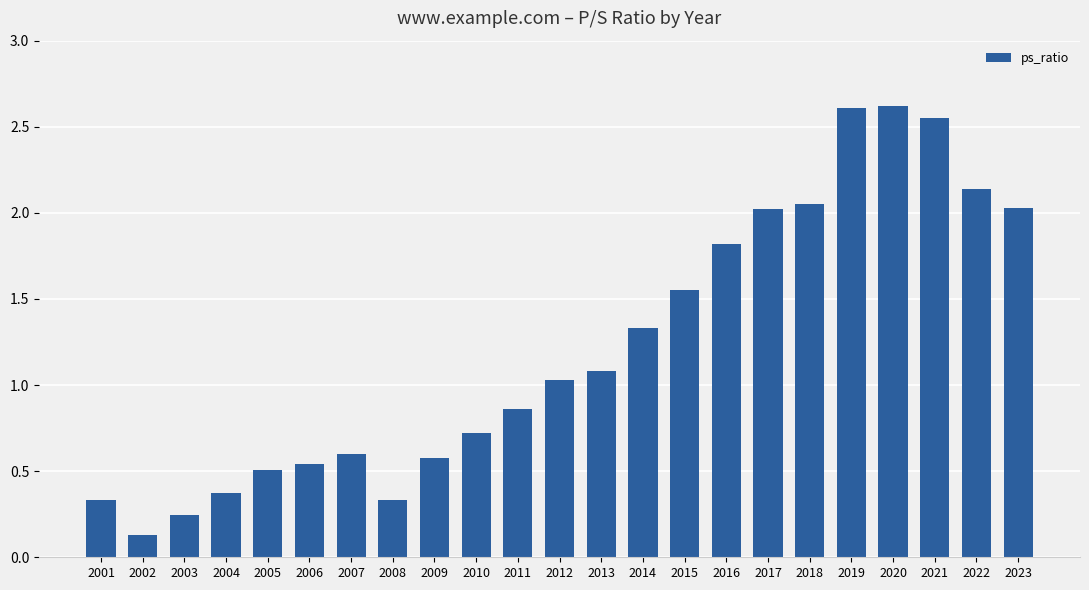

What is the value of the 10th bar from the left?

0.7